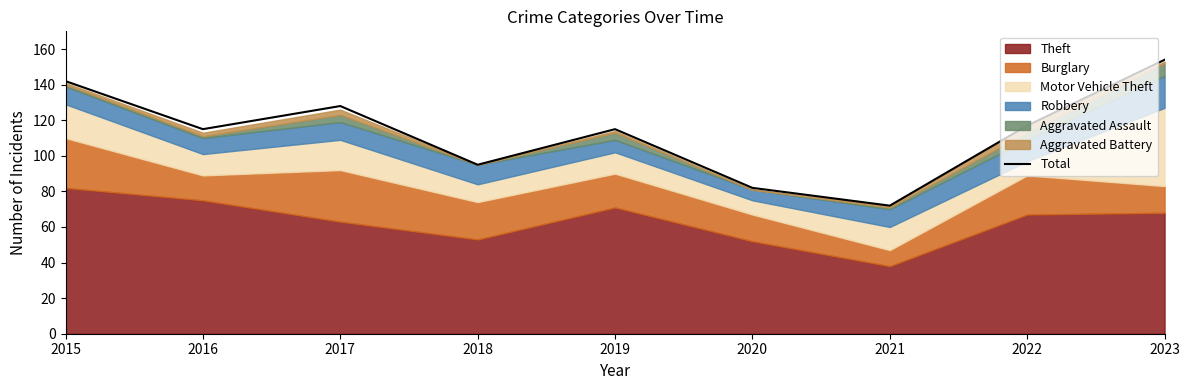

Which has a higher value, 2018 or 2015?

2015